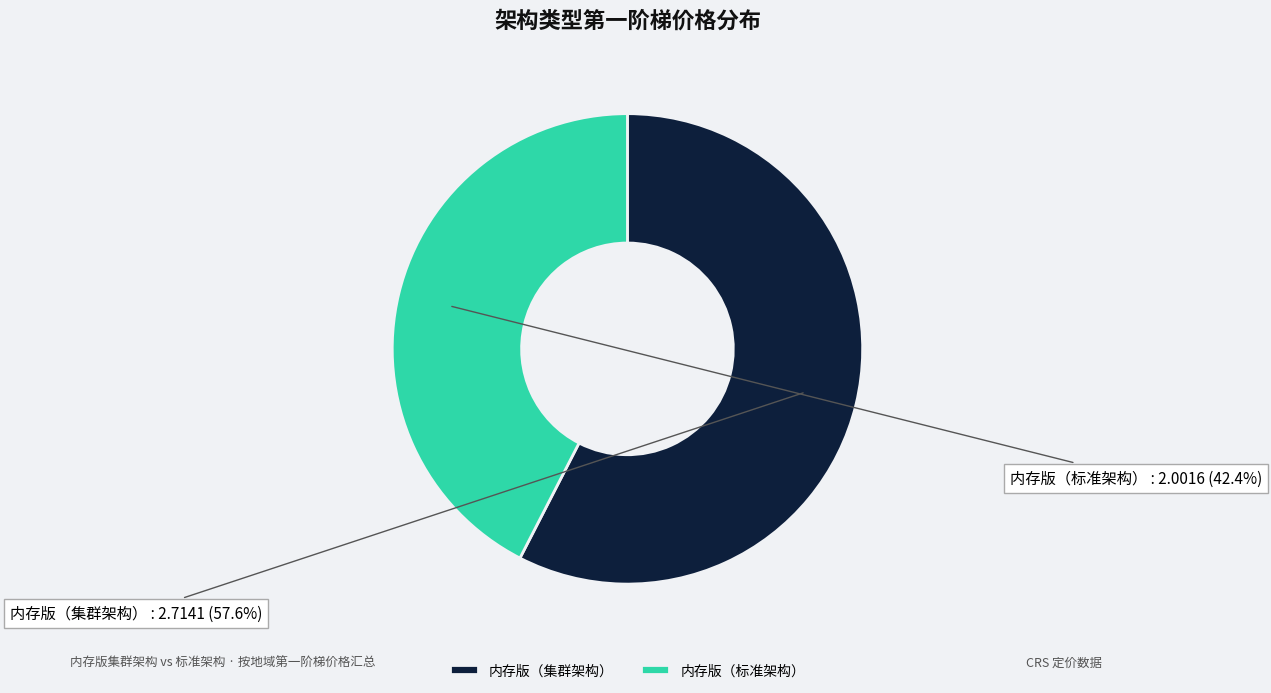

What is the smallest slice in the pie chart?

内存版（标准架构）